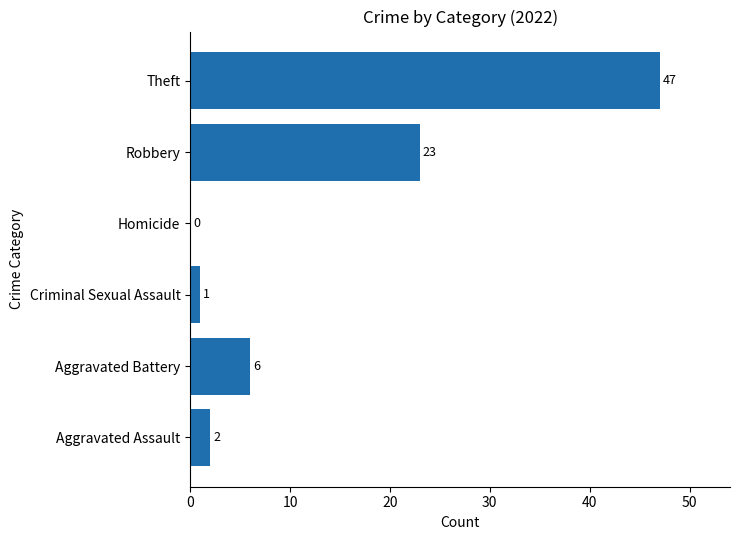

Between Robbery and Aggravated Battery, which is larger?

Robbery